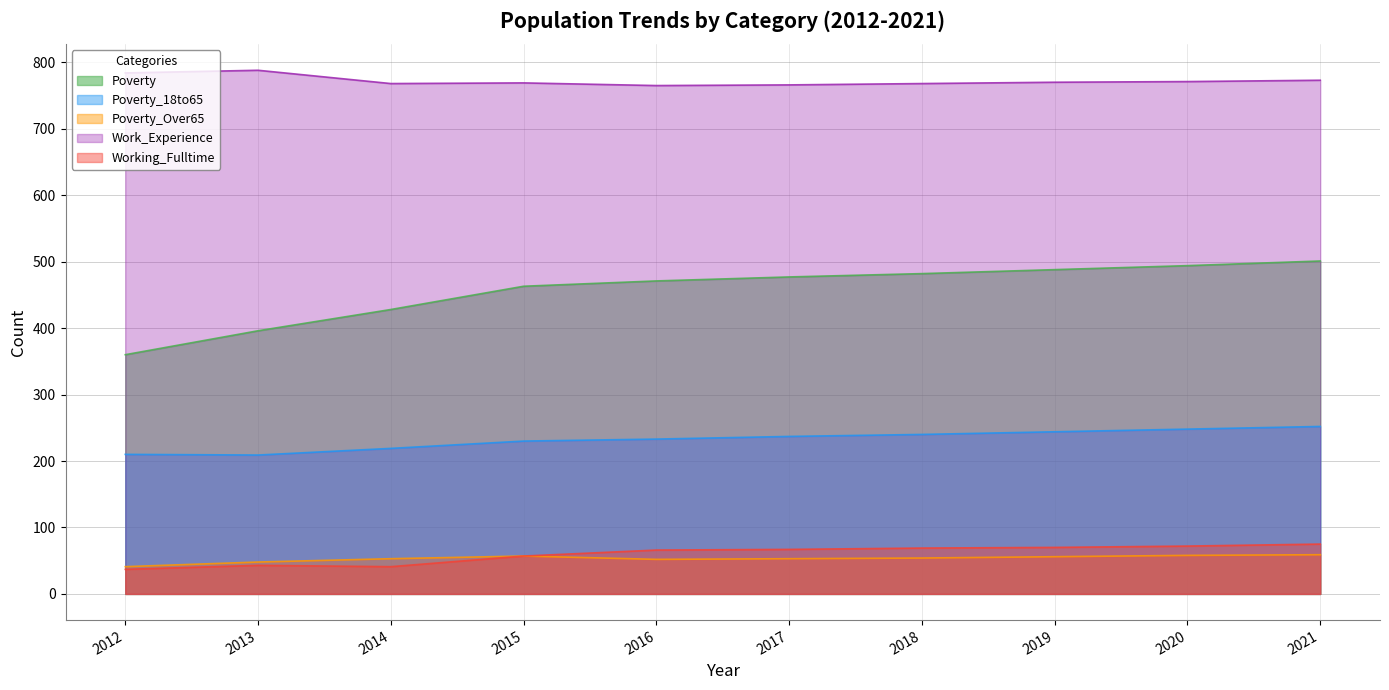

Is the value of Poverty_18to65 at 2018 greater than the value of Poverty_Over65 at 2013?

Yes